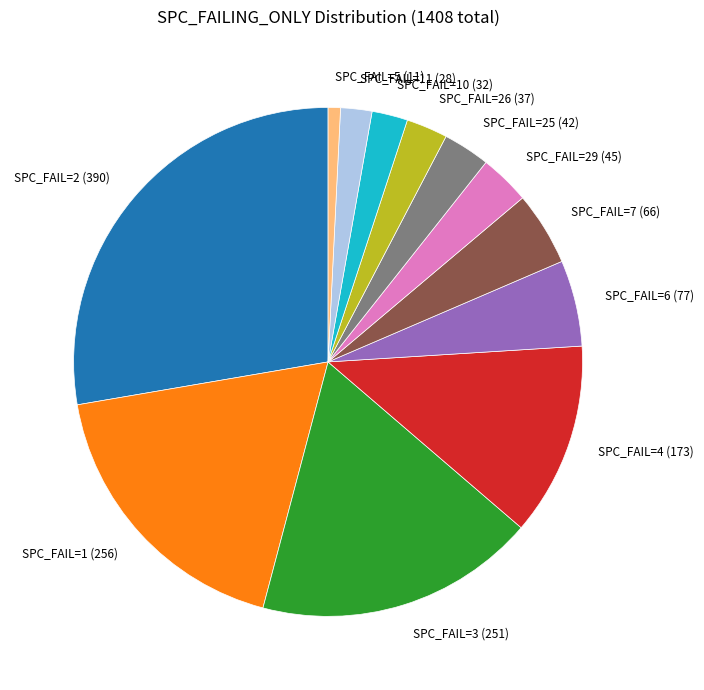

True or false: SPC_FAIL=2 (390) accounts for 21% of the total.

False